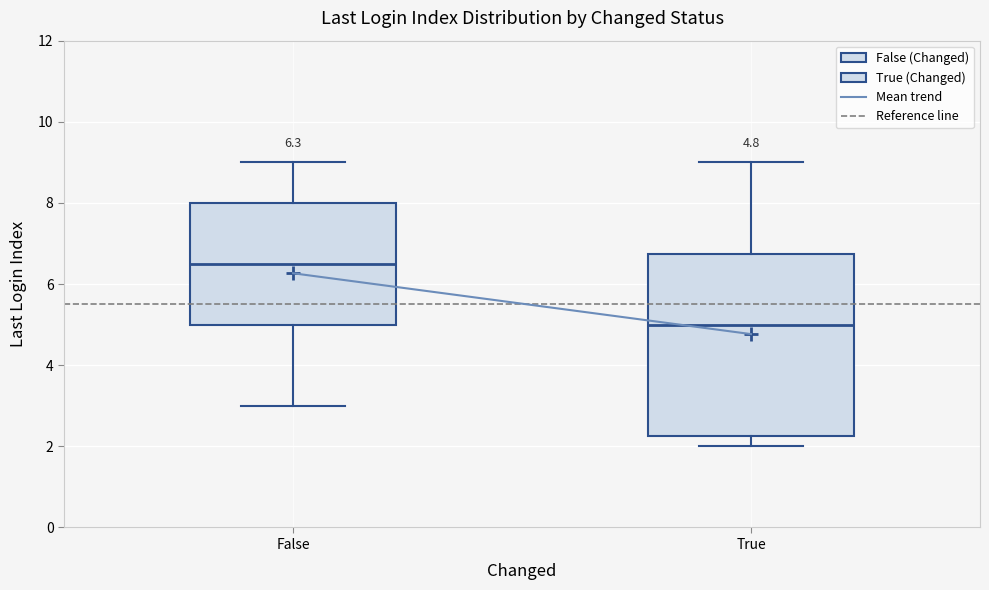

Which box is the tallest, from its lower edge to its upper edge?

True